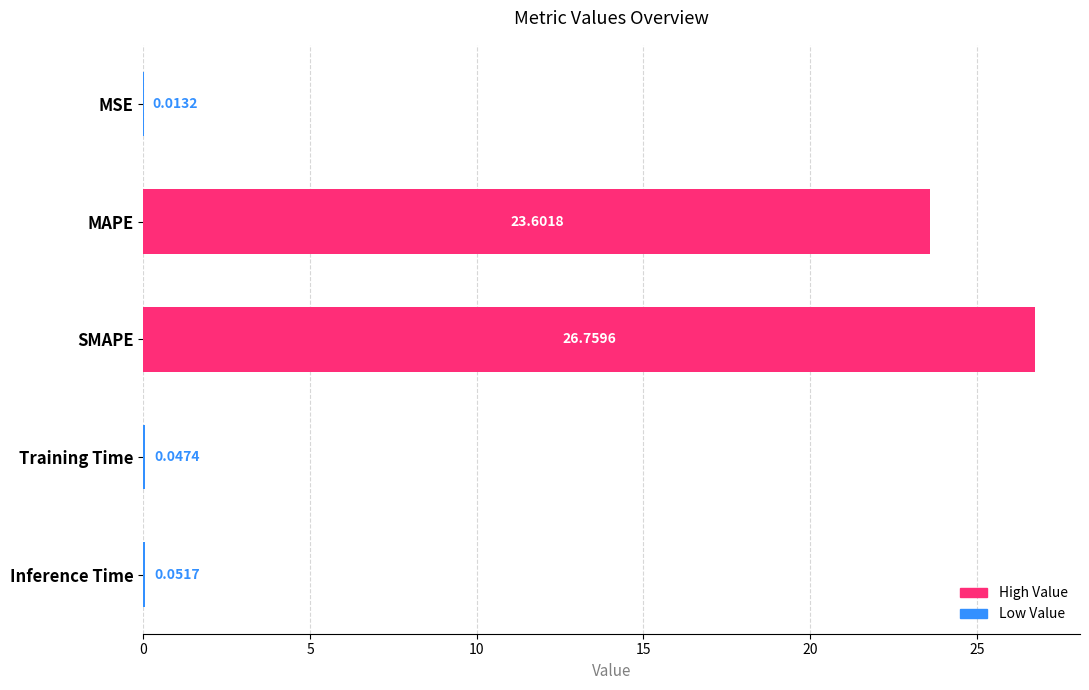

Which category has the highest value across all series?

SMAPE